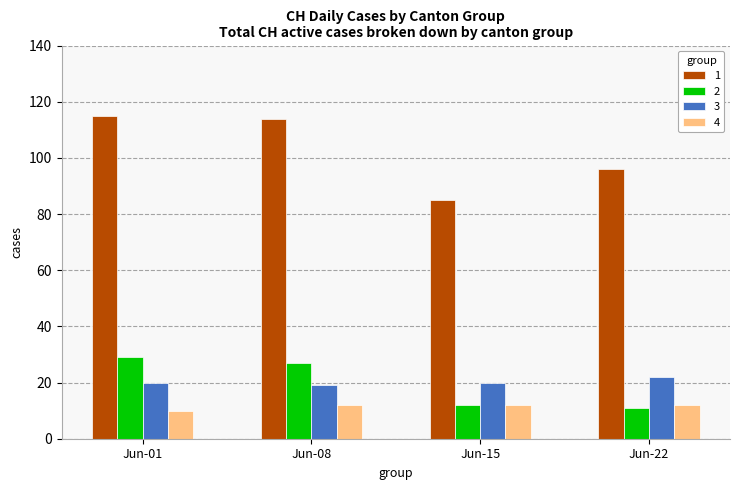

Reading left to right, extract all data points from this chart.

1: 115	114	85	96
2: 29	27	12	11
3: 20	19	20	22
4: 10	12	12	12